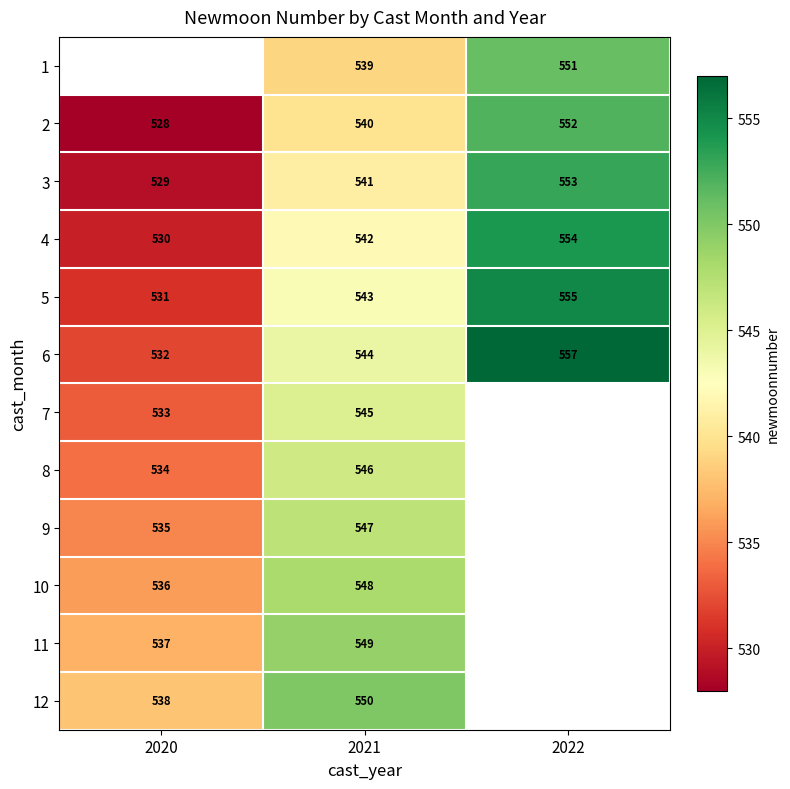

Is the value of 9 at 2020 greater than the value of 5 at 2020?

Yes